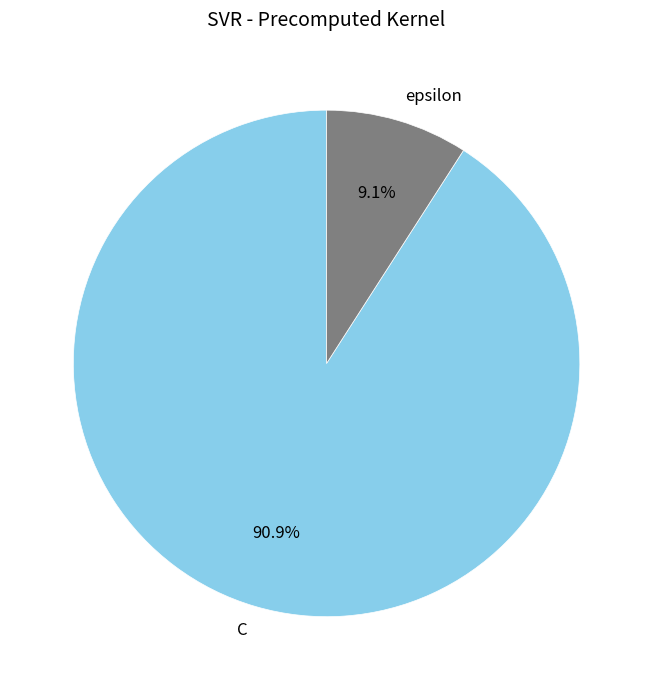

What percentage is the C slice, to the nearest percent?

91%